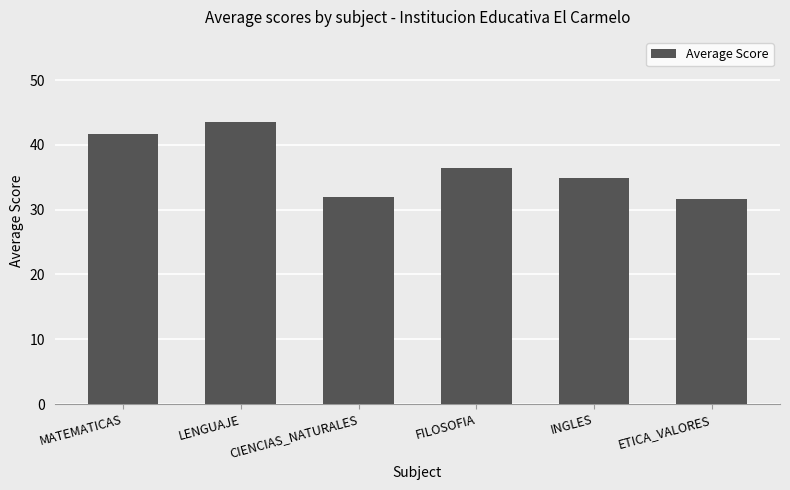

What is the minimum value shown in the chart?

31.6